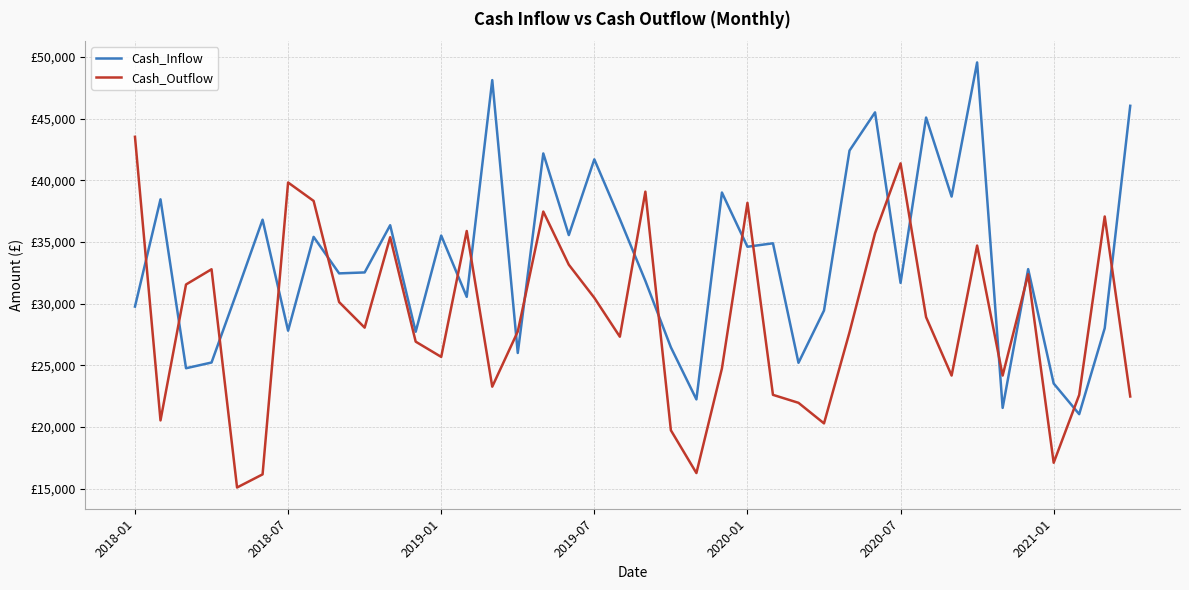

What are all the series names shown in the legend?

Cash_Inflow, Cash_Outflow